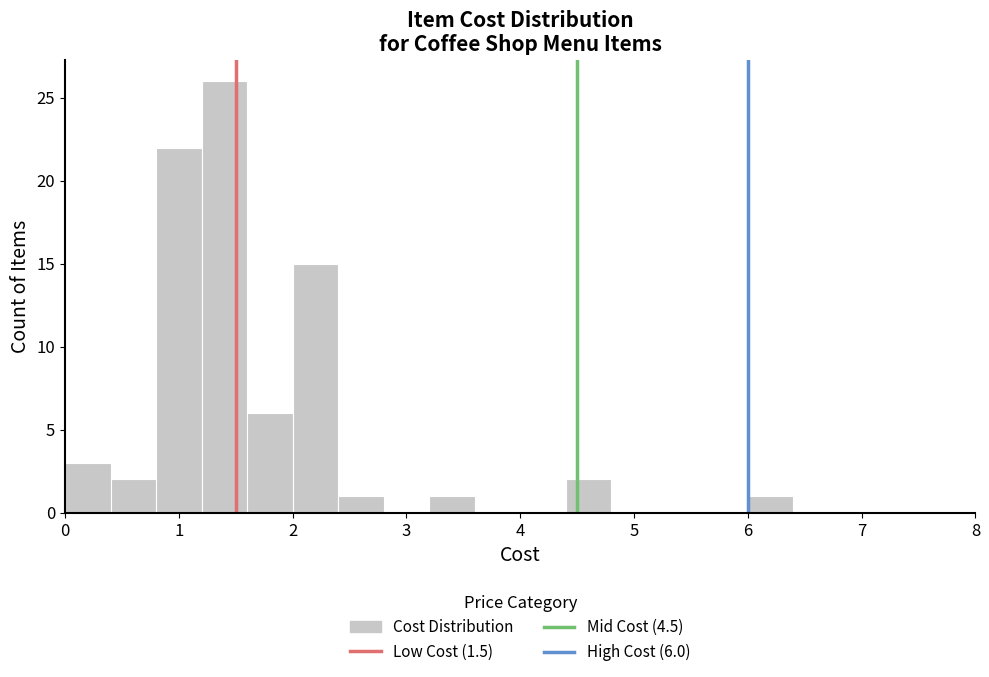

Over which range of the x-axis is the bar tallest?

1.2 to 1.6